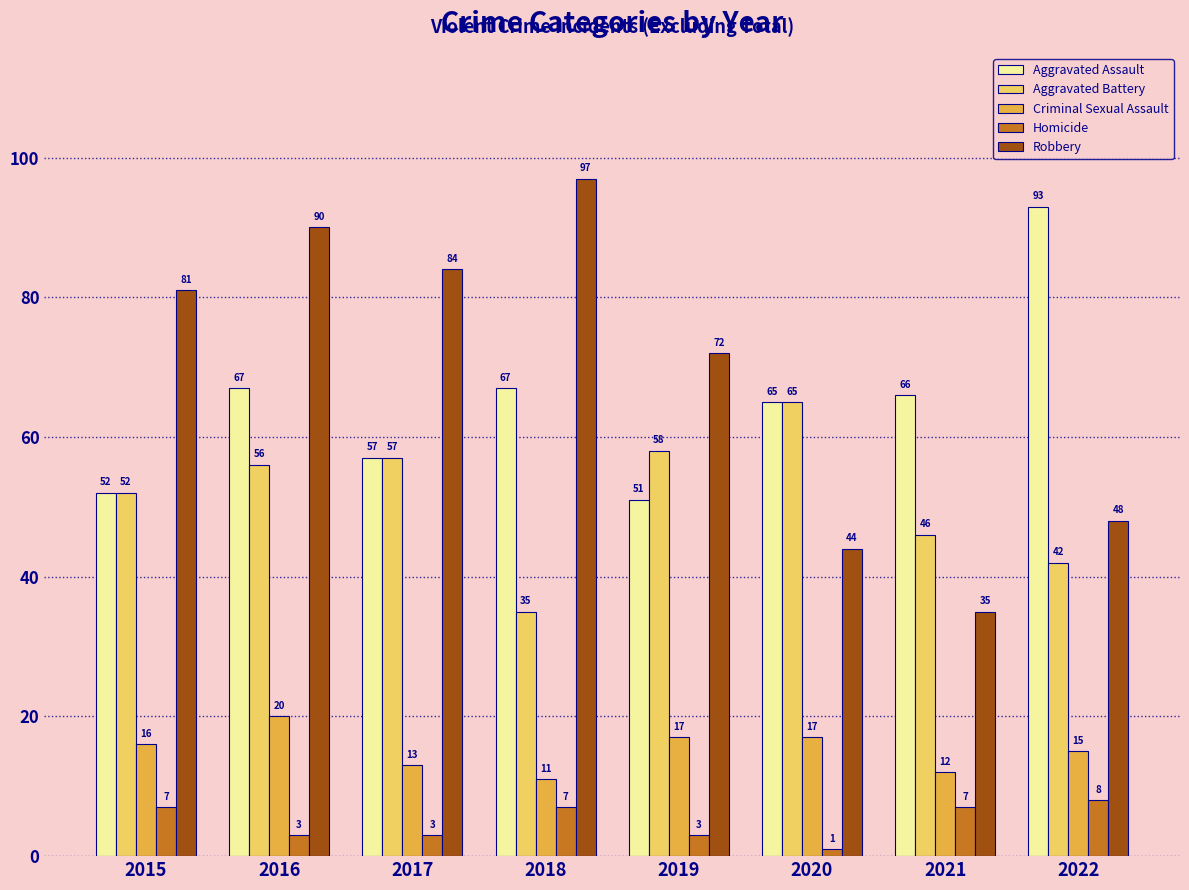

Where does the Aggravated Assault series first go above 66?

2016